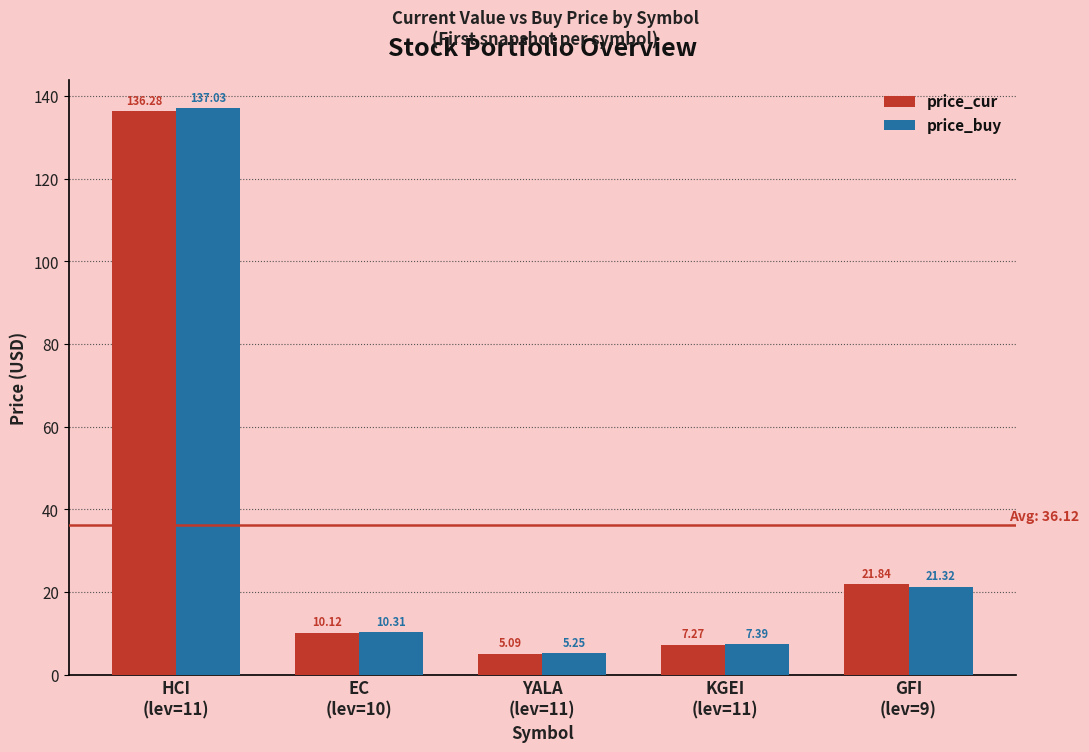

What is the difference between the second highest and minimum values in the price_buy series?

16.1